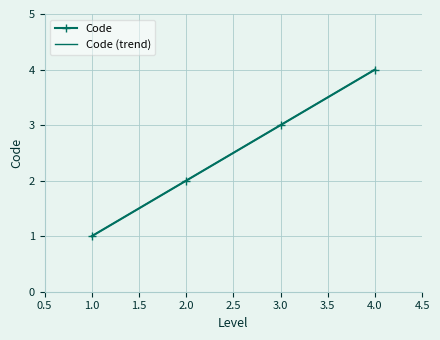

What is the smallest value displayed?

1